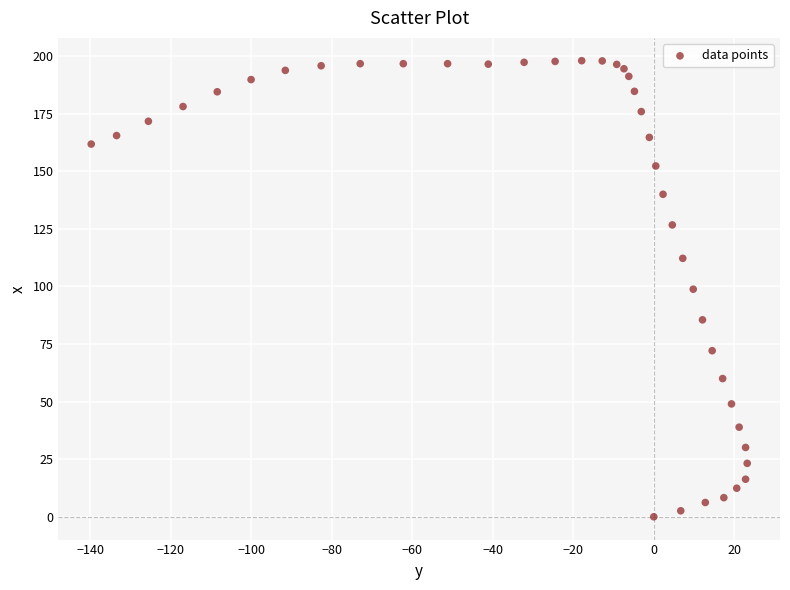

What is the range of Y values (max minus min)?

198.0